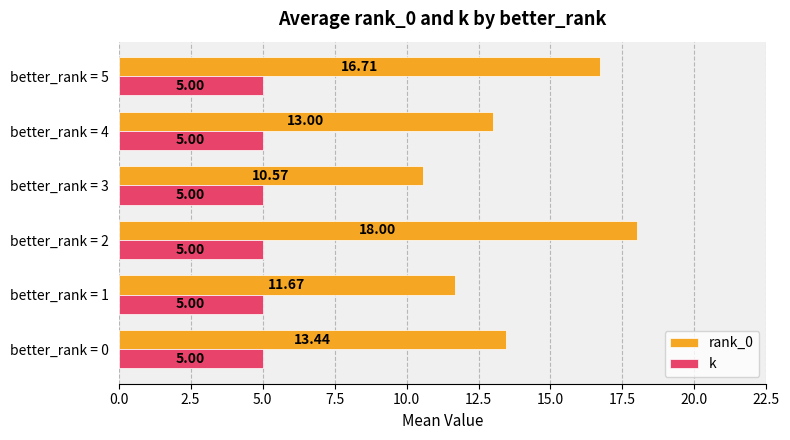

What is the highest value of the rank_0 series?

18.0